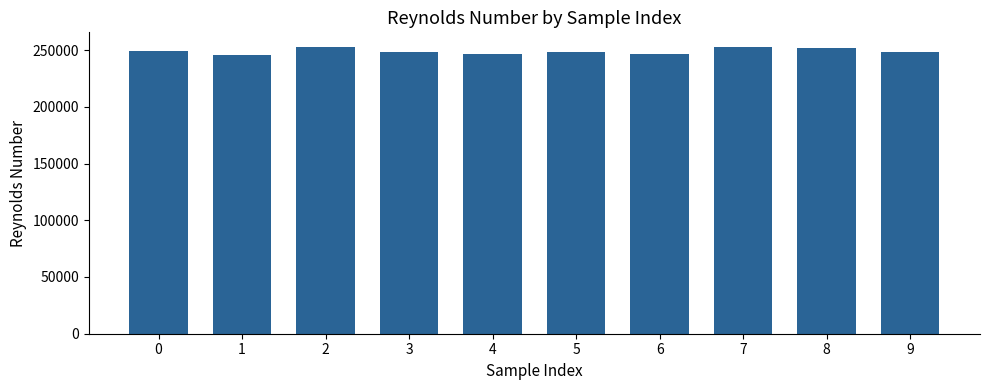

What is the sum of the values at 7 and 6?

499737